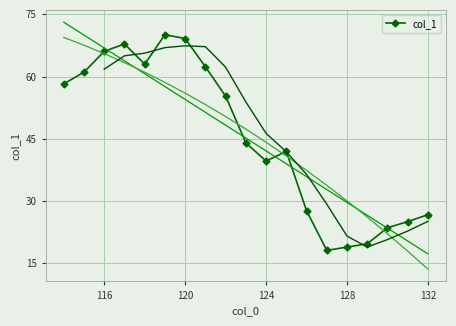

What is the lowest value of the col_1 series?

18.1